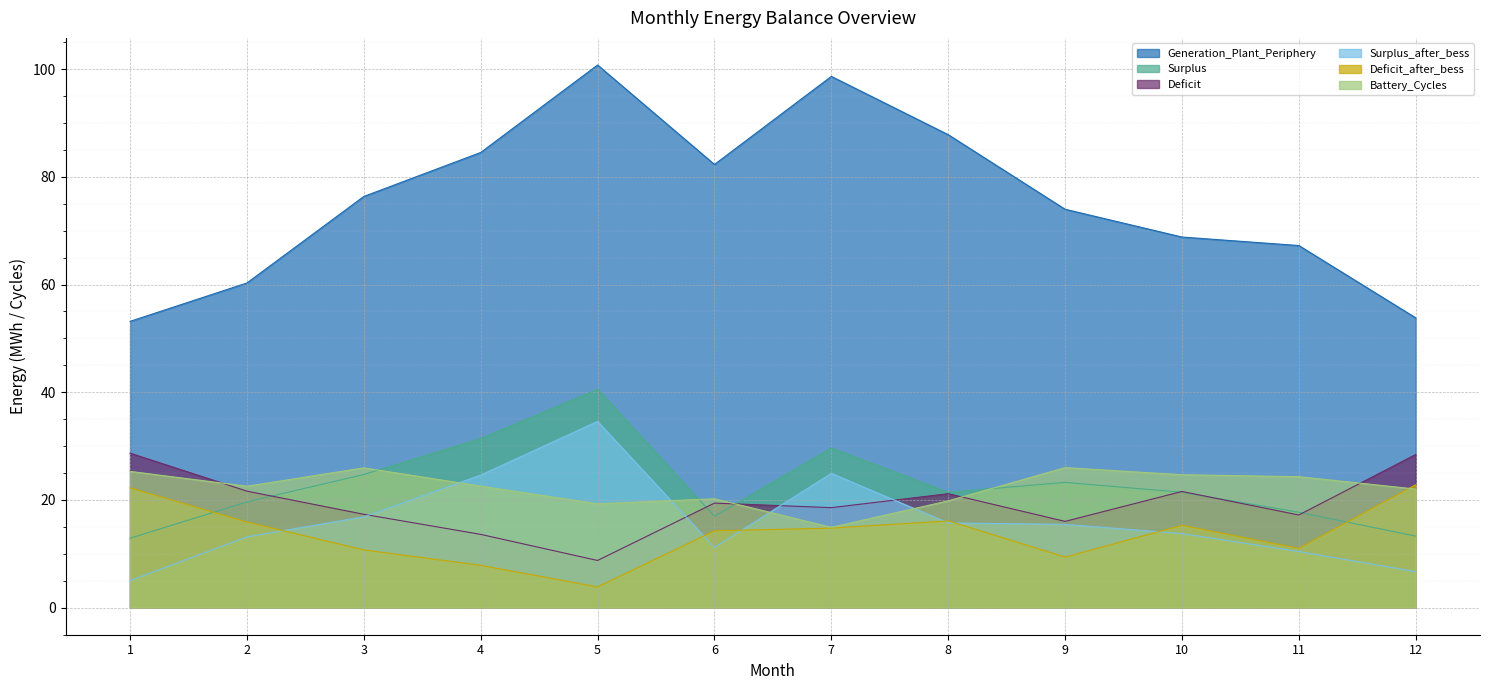

What is the difference between the maximum and second lowest values in the Surplus_after_bess series?

27.9